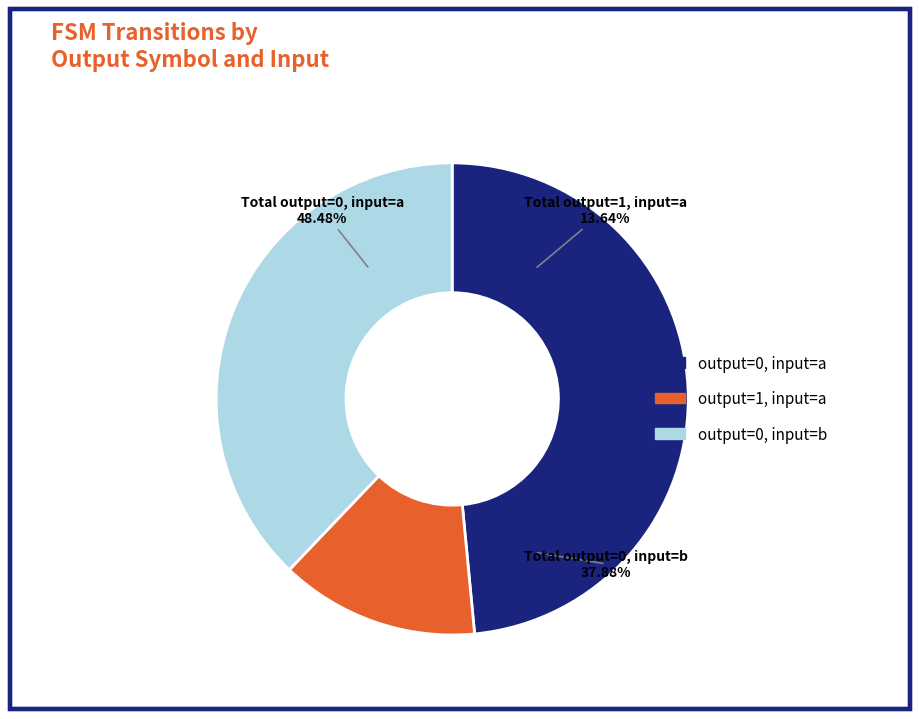

To the nearest percent, what is the difference between the largest and smallest slice percentages?

35%